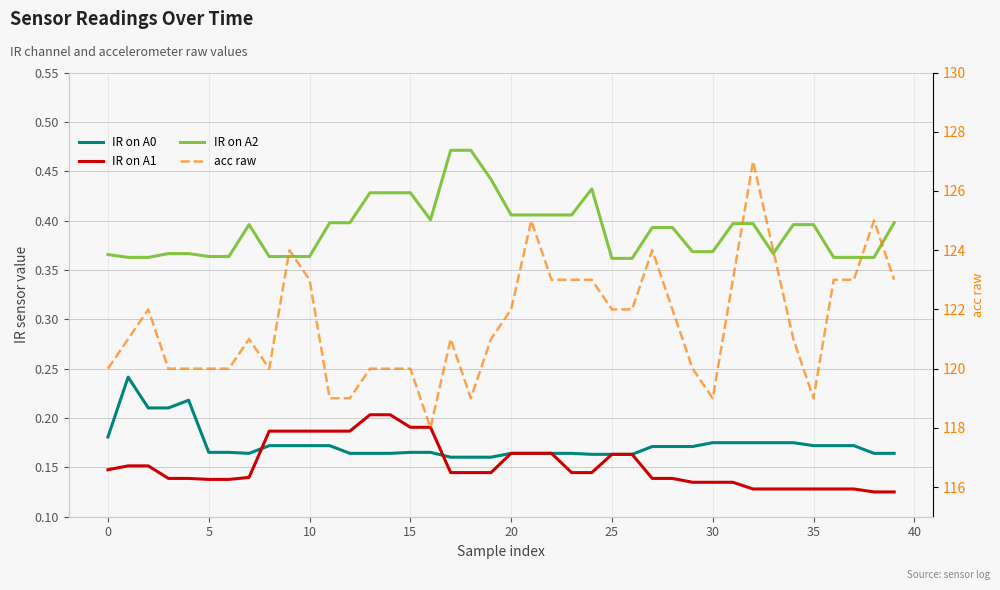

How many data points in acc raw are above 121?

19